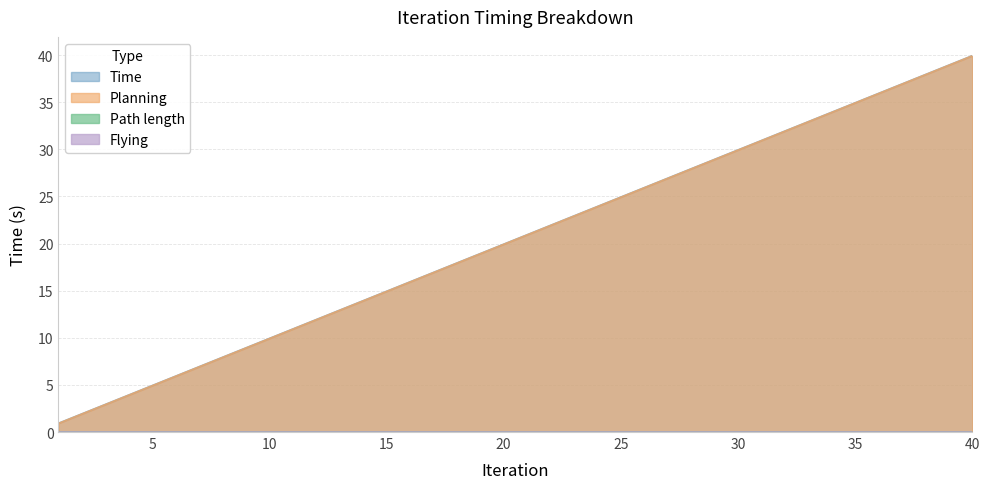

What is the difference between the Time values at 8 and 23?

15.0